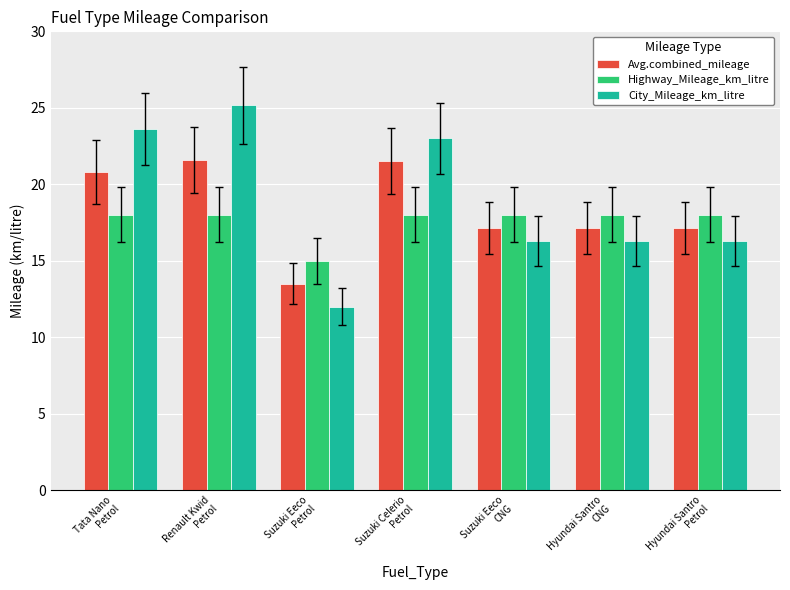

What is the difference between the second highest and minimum values in the Highway_Mileage_km_litre series?

3.0